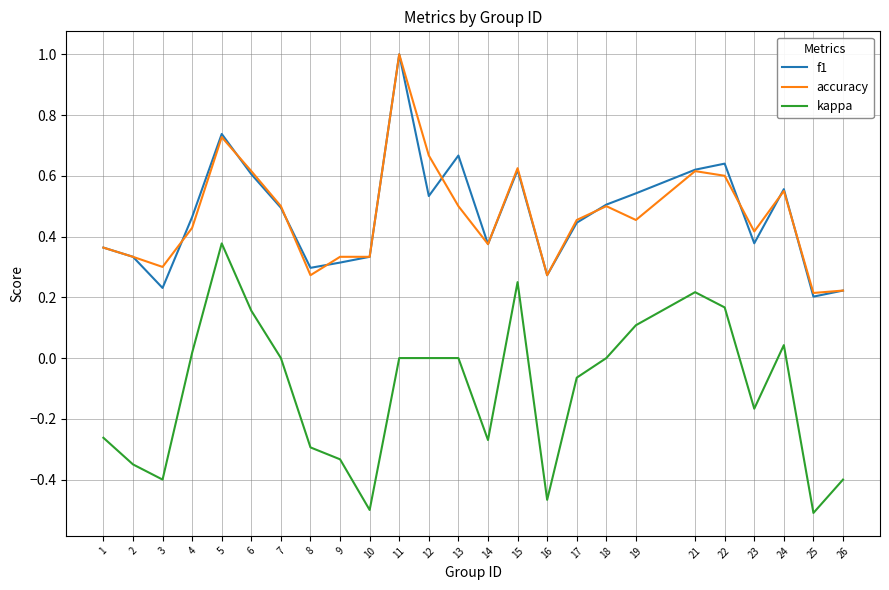

At which category is the sum across all series the highest?

11